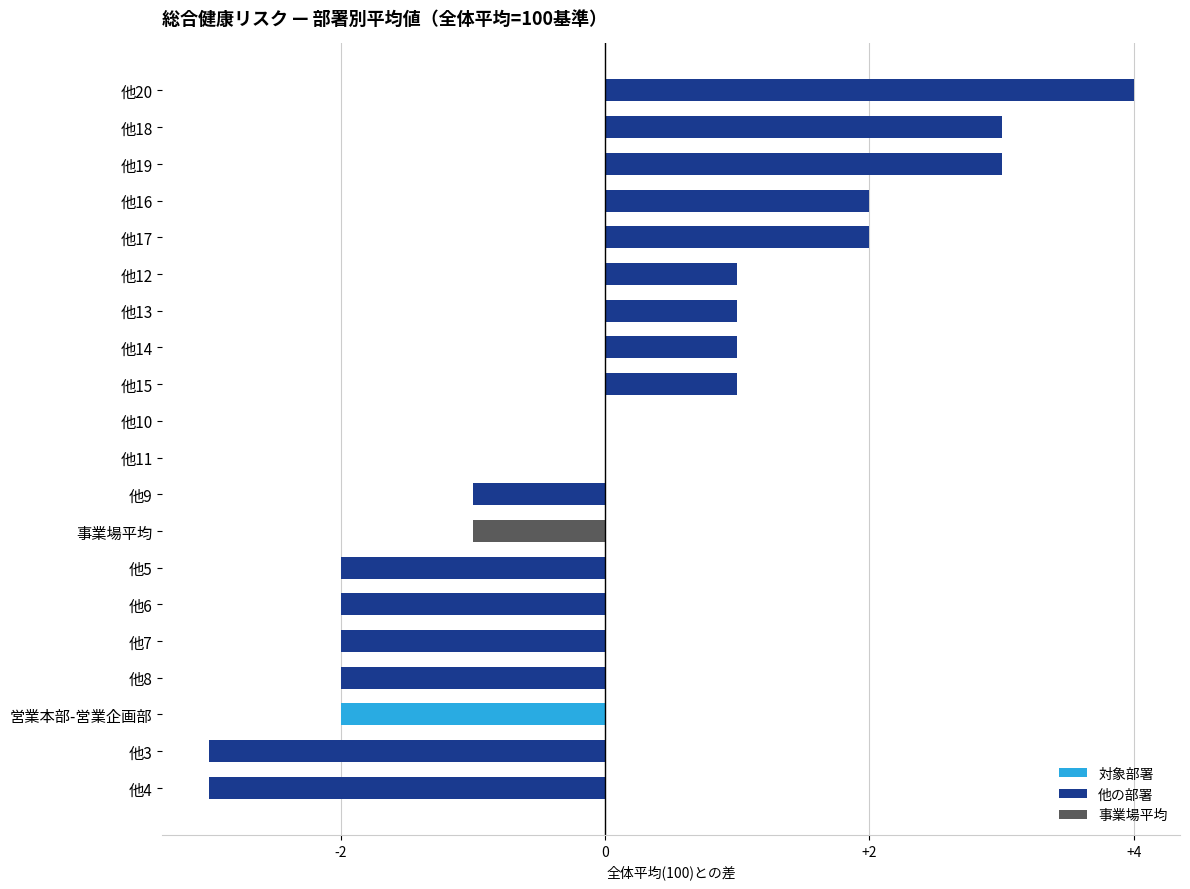

What is the maximum value shown in the chart?

4